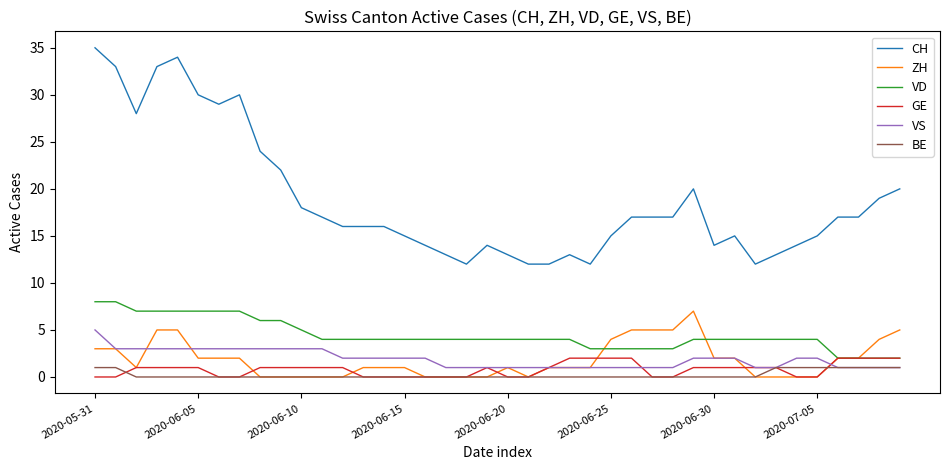

Which series has the largest total across all categories?

CH